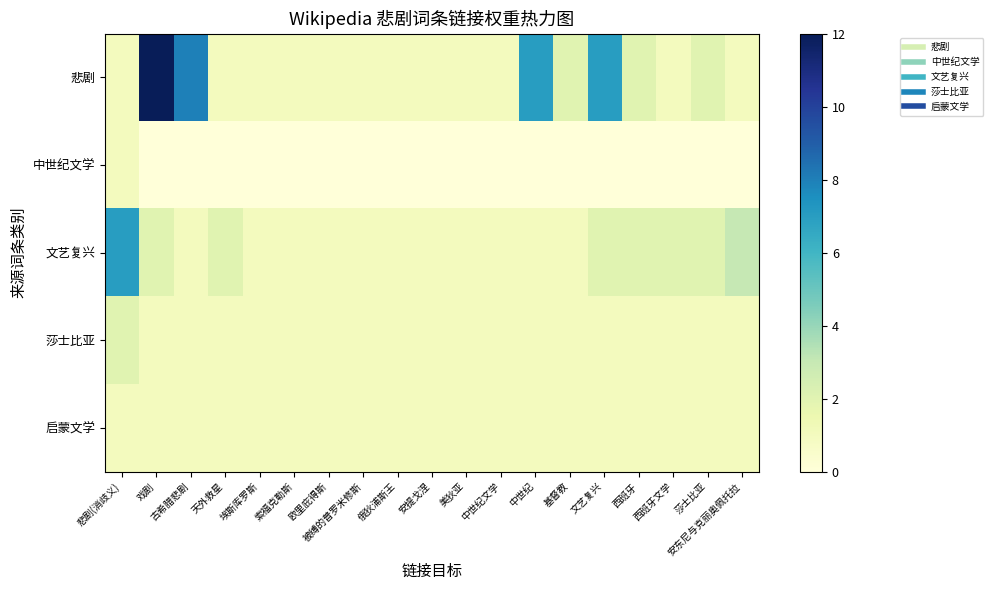

Between 悲剧(消歧义) and 文艺复兴, which series saw the biggest shift?

悲剧